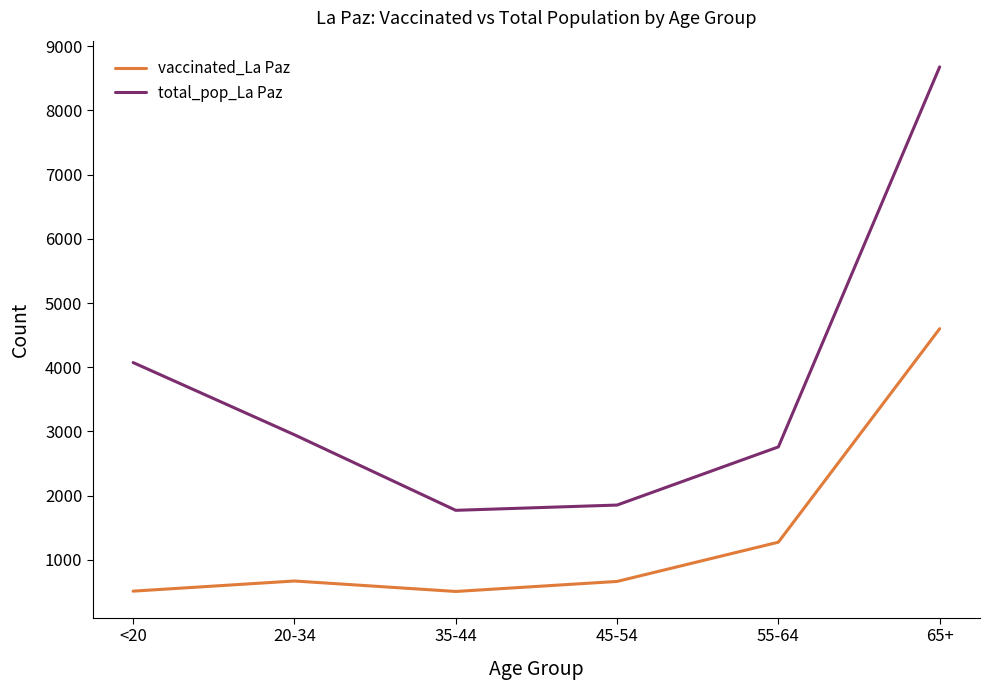

At which category is the sum across all series the highest?

65+